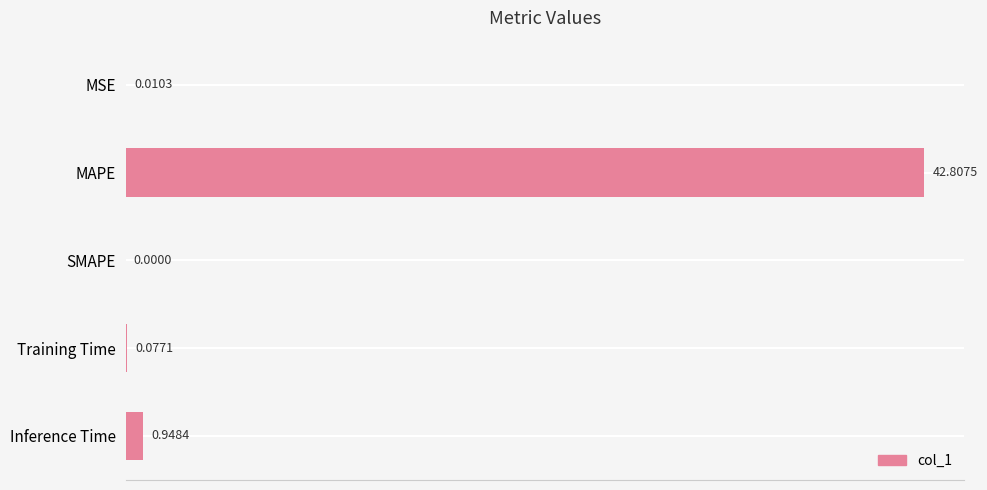

What is the maximum value shown in the chart?

42.8